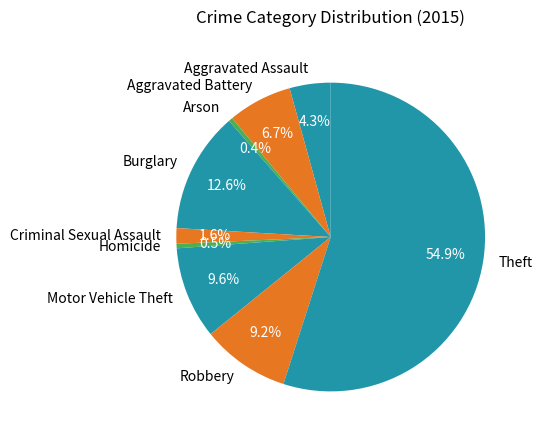

How many slices are in this pie chart?

9